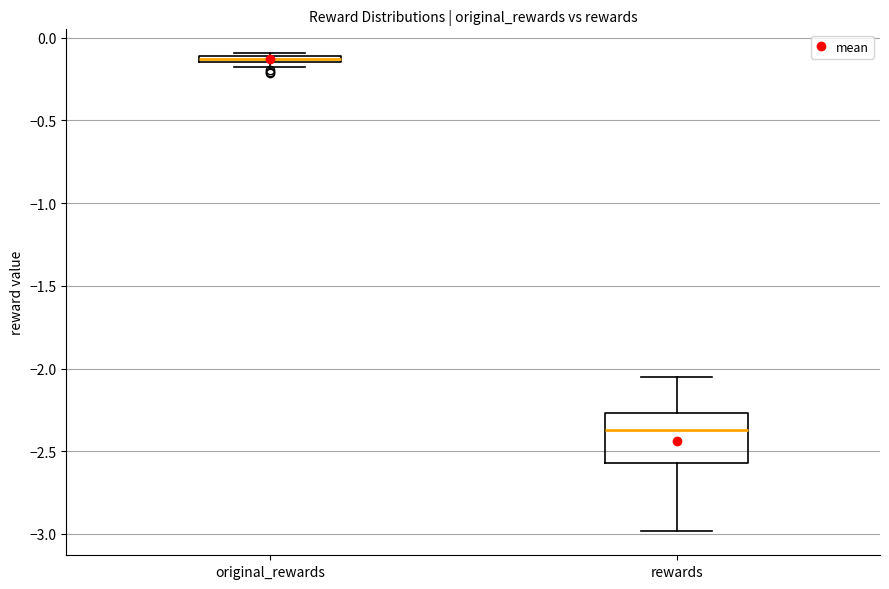

Which box is the tallest, from its lower edge to its upper edge?

rewards